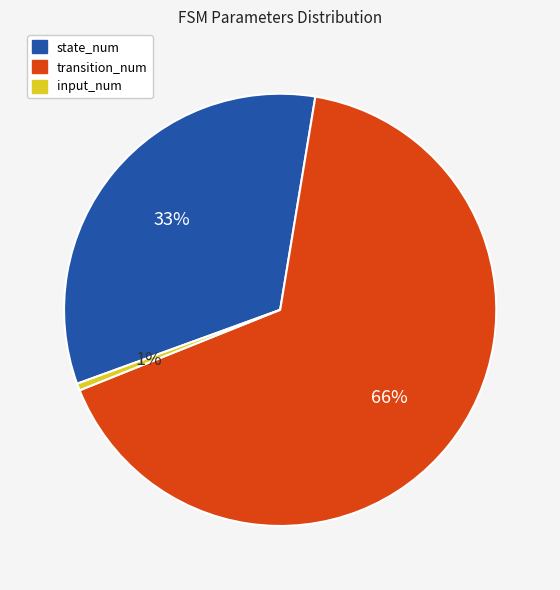

True or false: input_num accounts for 11% of the total.

False